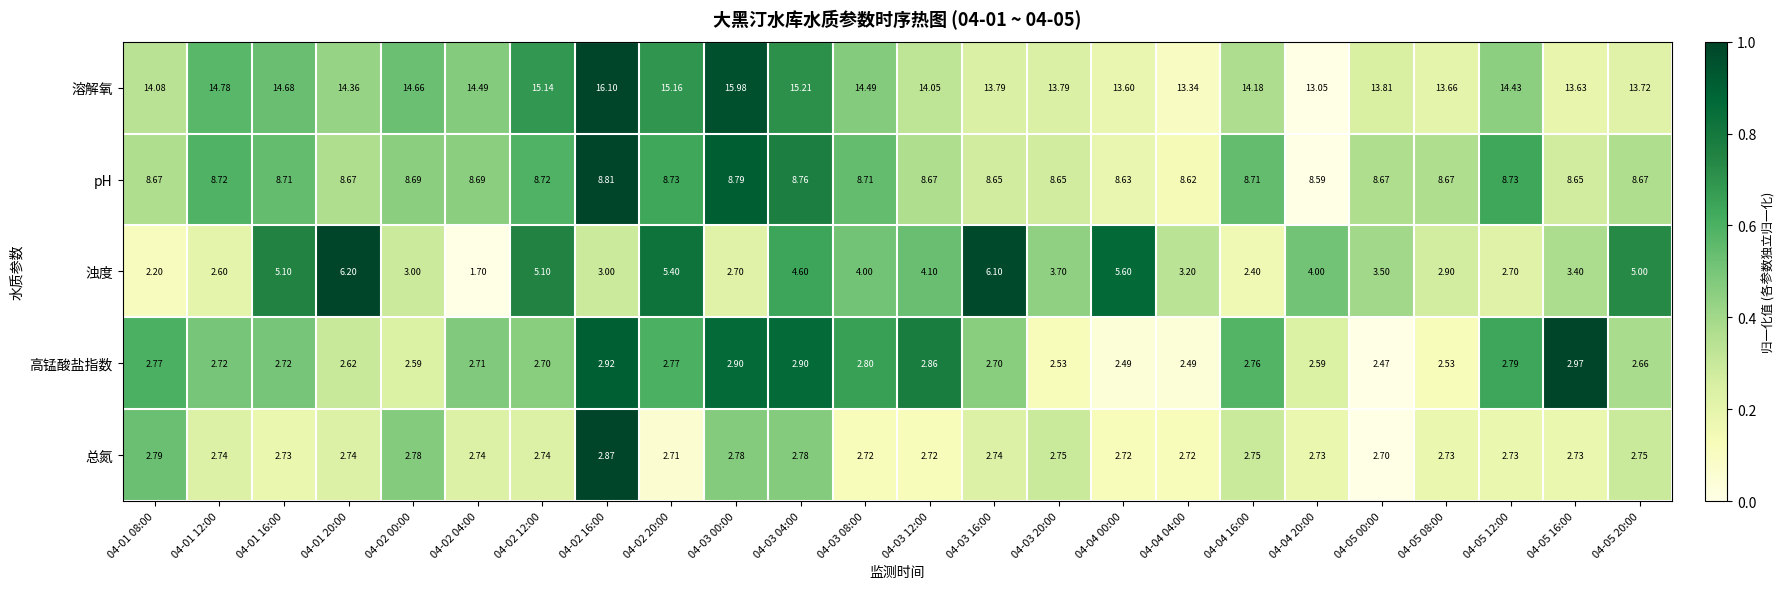

Which series has the largest range (max minus min)?

浊度